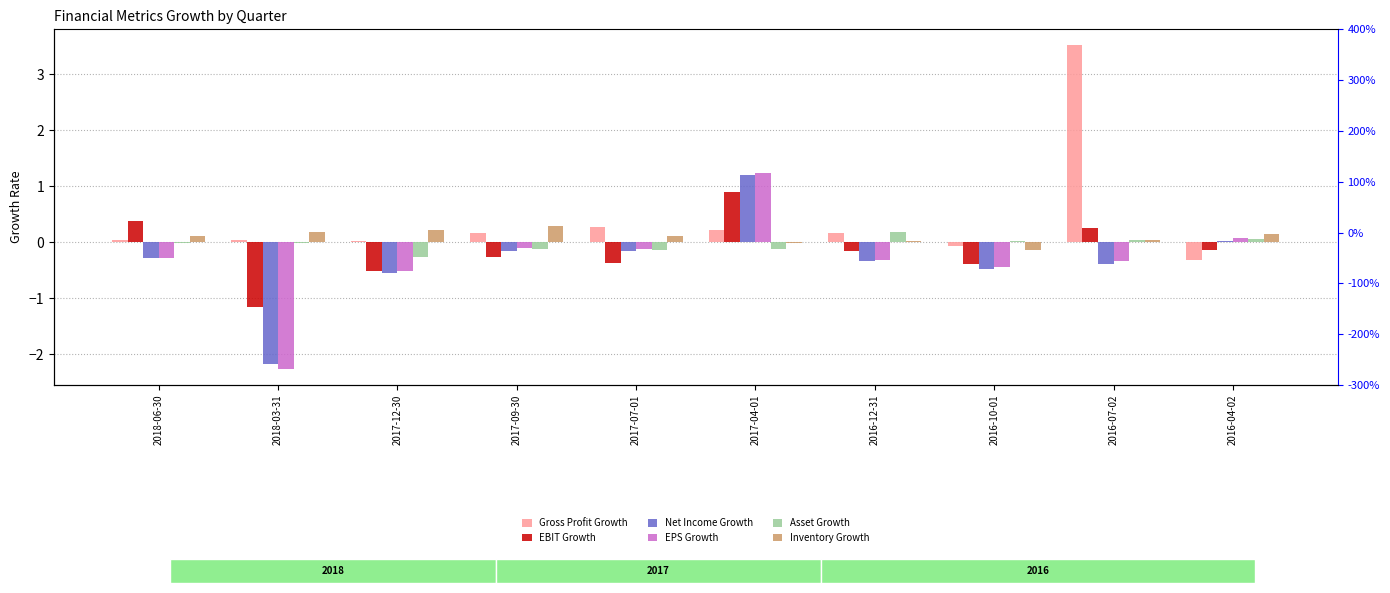

What is the label of the 3rd bar from the right?

2016-10-01